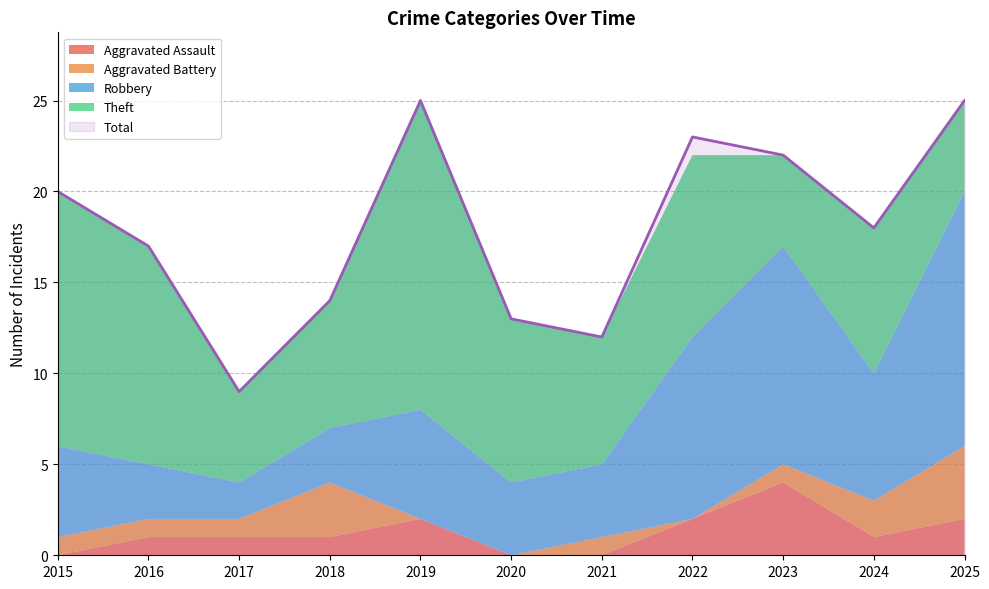

What is the difference between the Aggravated Battery values at 2018 and 2016?

2